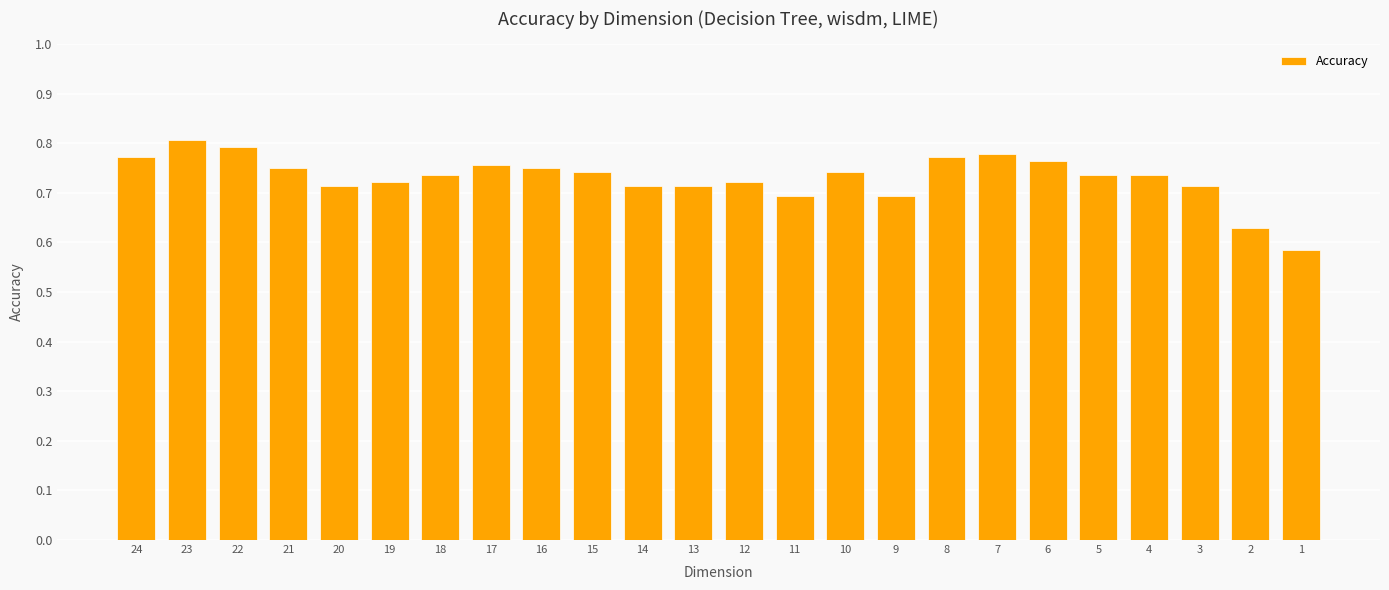

Between 18 and 19, which is larger?

18